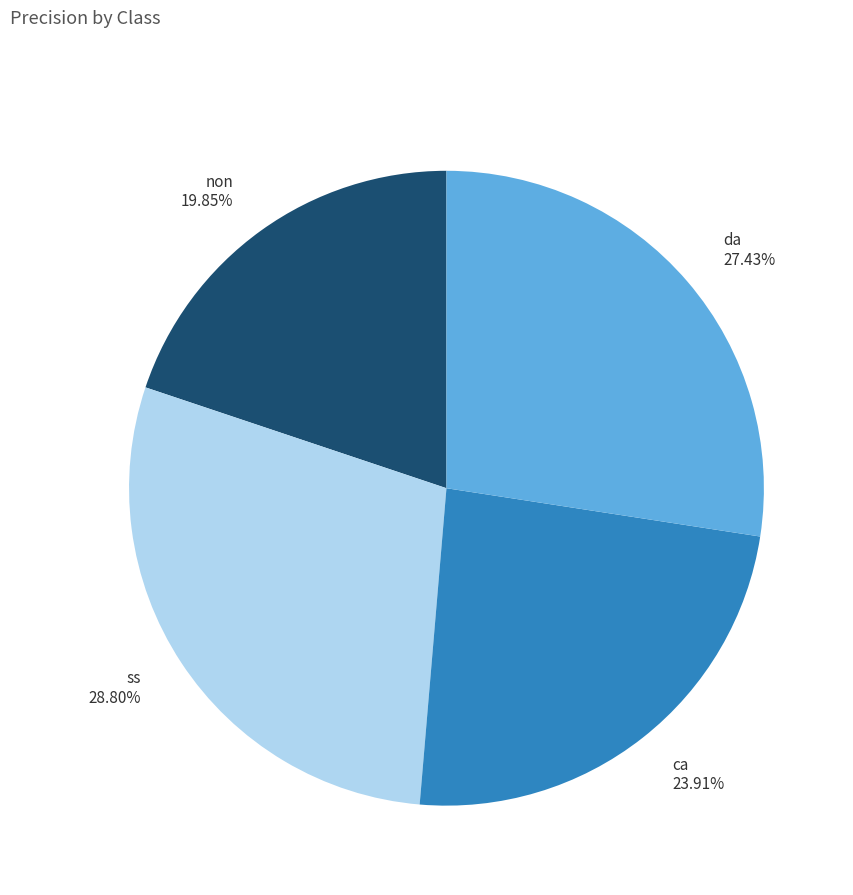

Which category has the smallest portion of the pie?

non